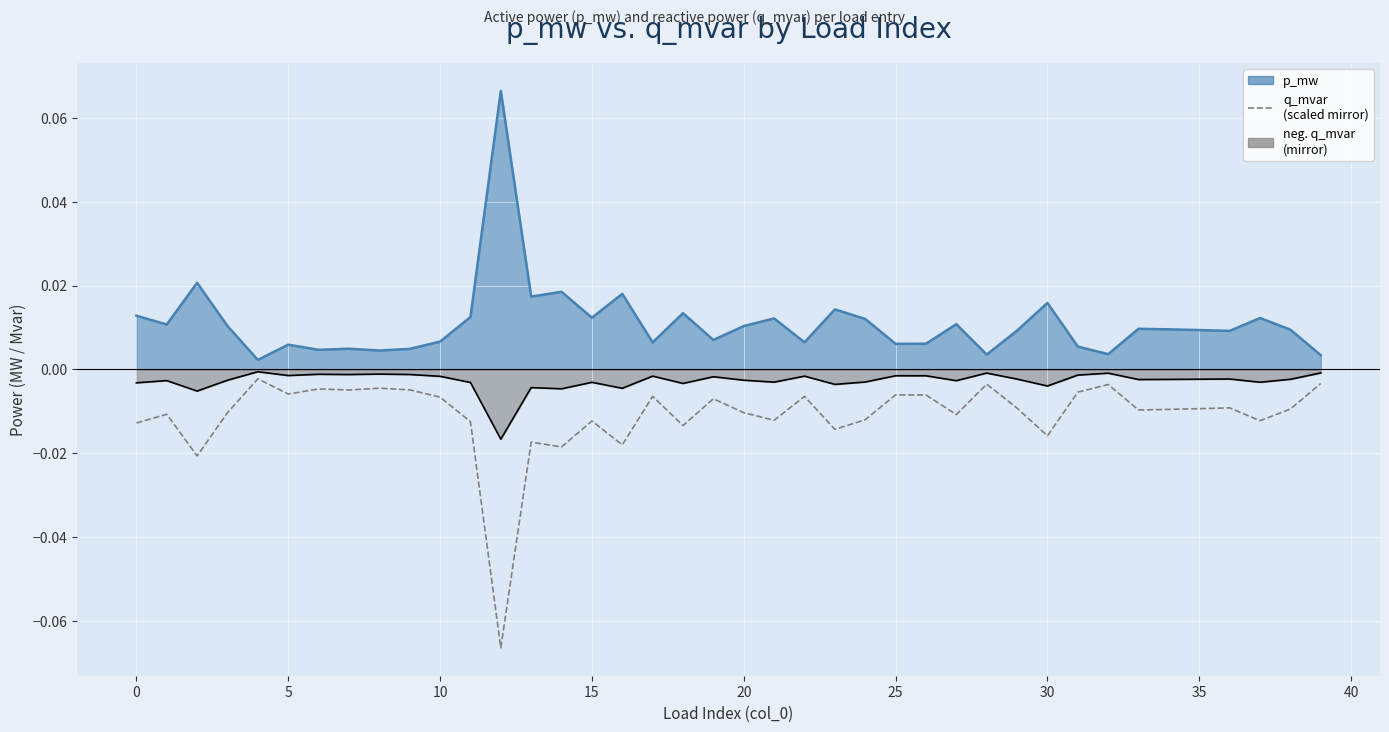

True or false: there are more than 2 points higher than both neighbors.

True